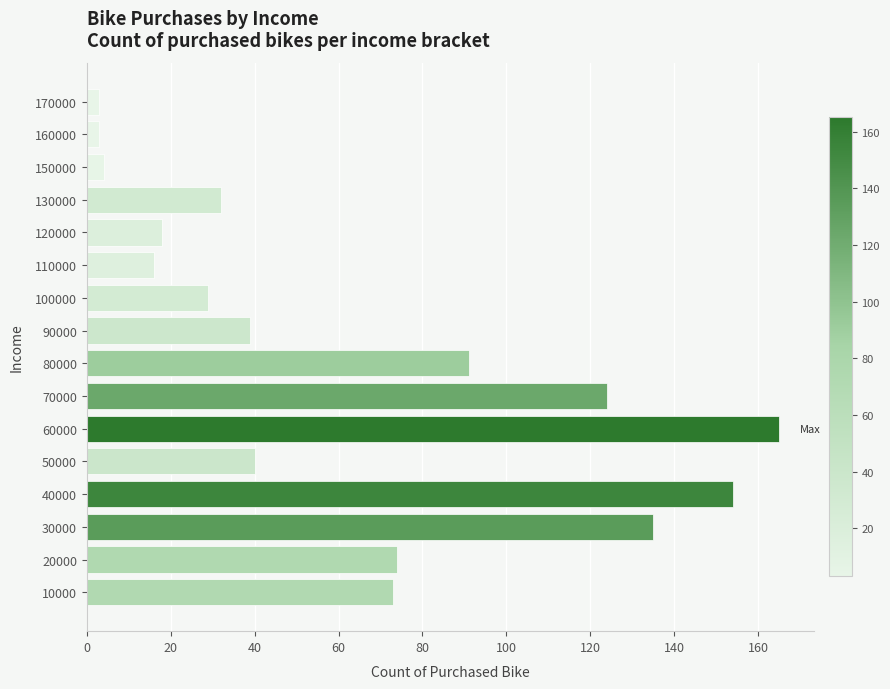

Which category has the highest value across all series?

60000